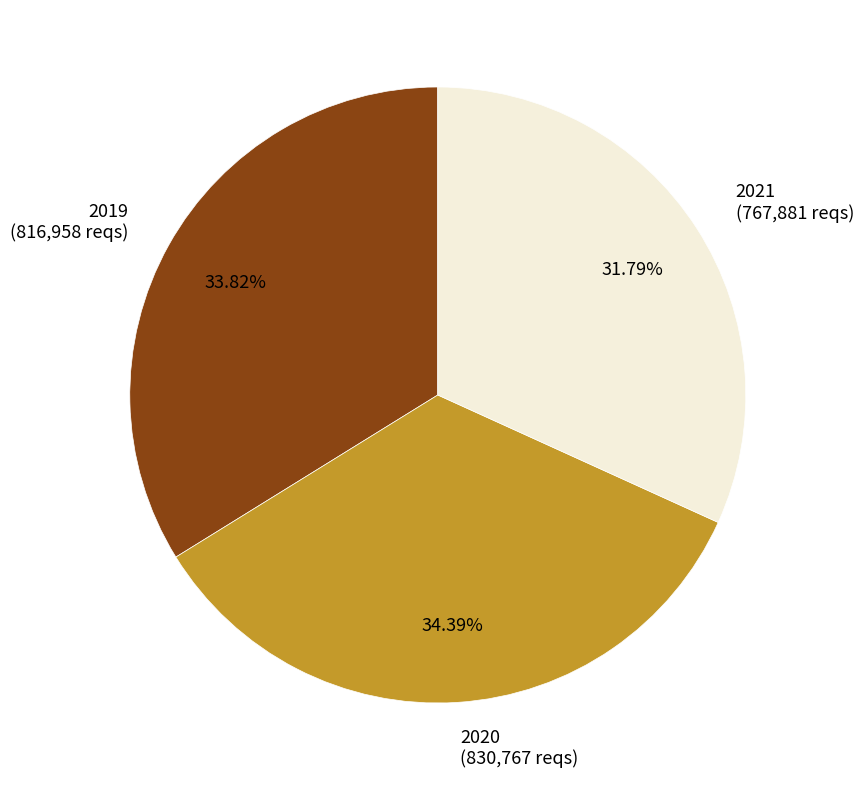

What portion of the pie excludes 2021?

68.2%